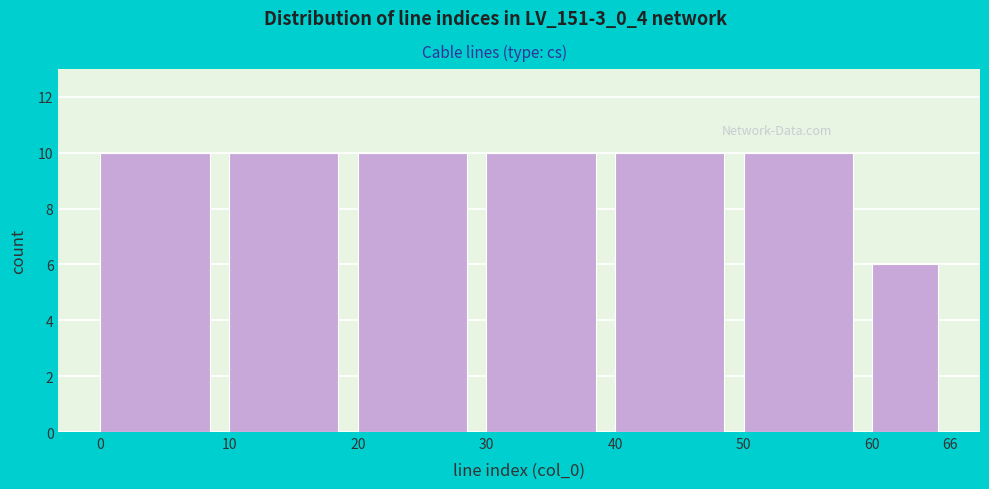

Reading left to right, transcribe this chart: for each bar, give the range it covers on the x-axis and its height. The values are not printed on the chart, so give them approximately, as read against the axis.

0 to 10: 10
10 to 20: 10
20 to 30: 10
30 to 40: 10
40 to 50: 10
50 to 60: 10
60 to 66: 6